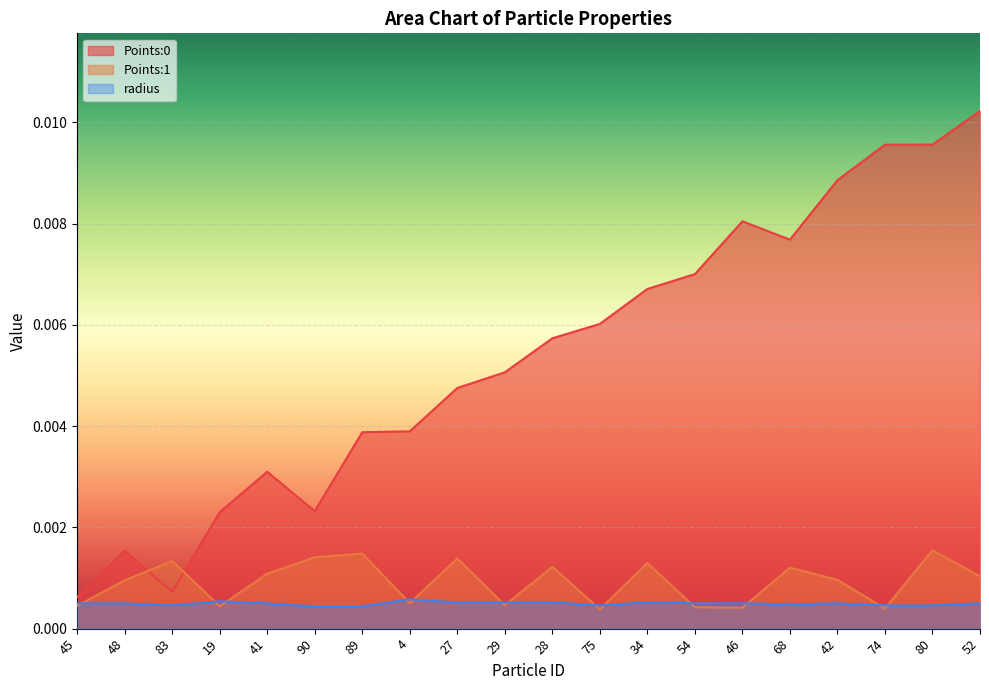

In radius, how many points are higher than both neighbors (excluding endpoints)?

4